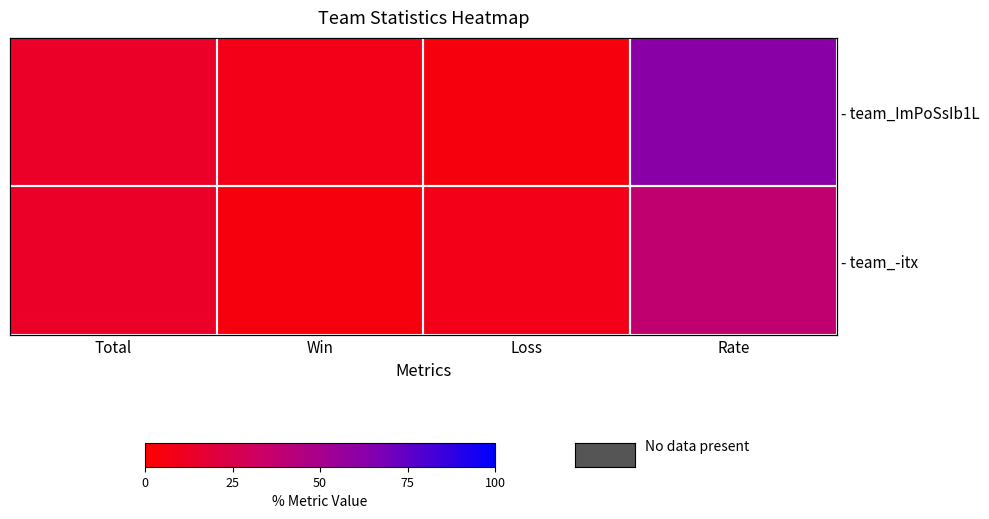

What is the minimum value shown in the chart?

5